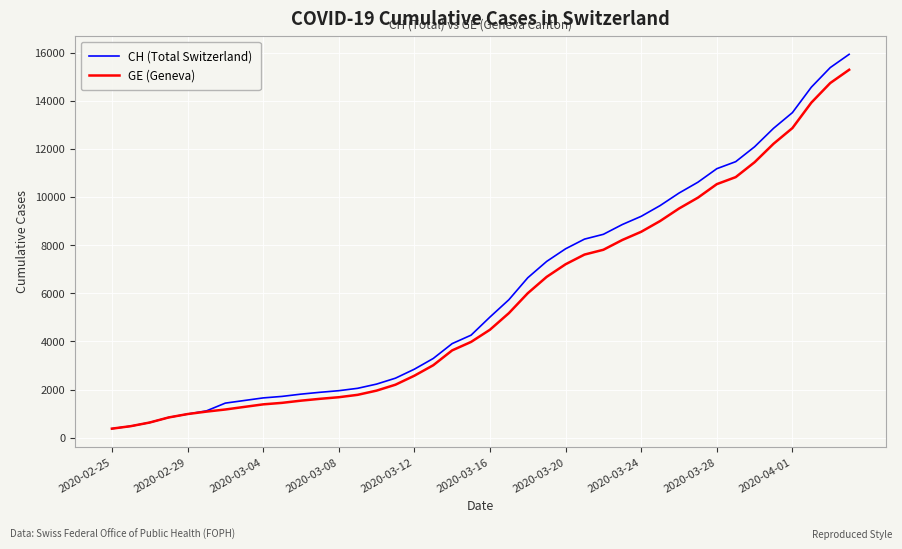

Which series has the largest range (max minus min)?

CH (Total Switzerland)